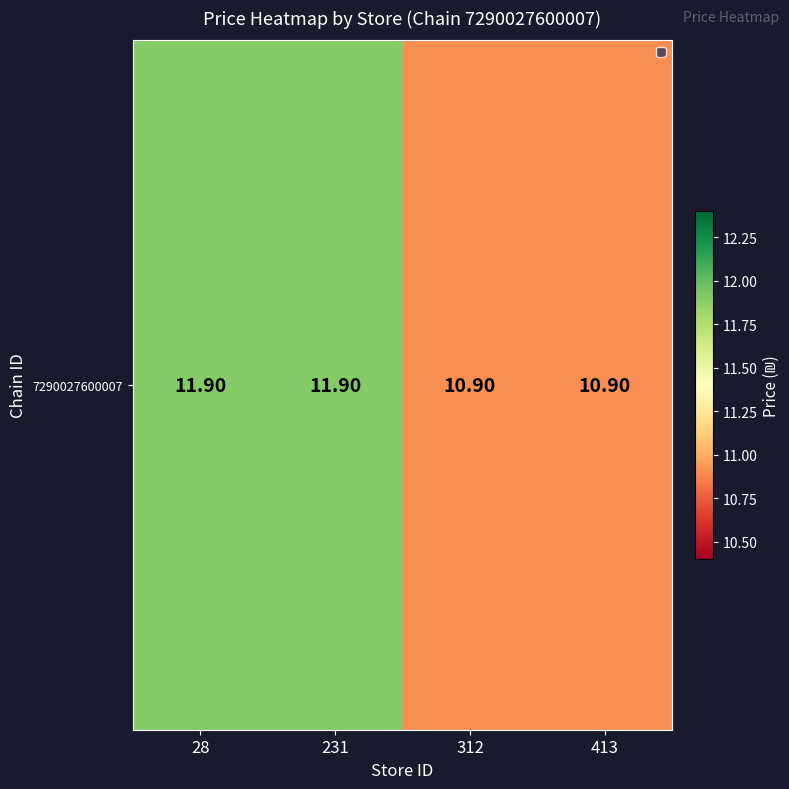

How many values exceed 11?

2